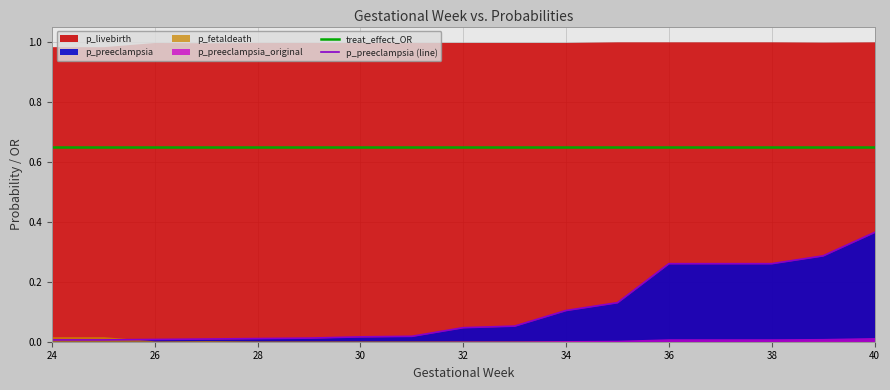

At which label does p_preeclampsia (line) reach its peak?

40